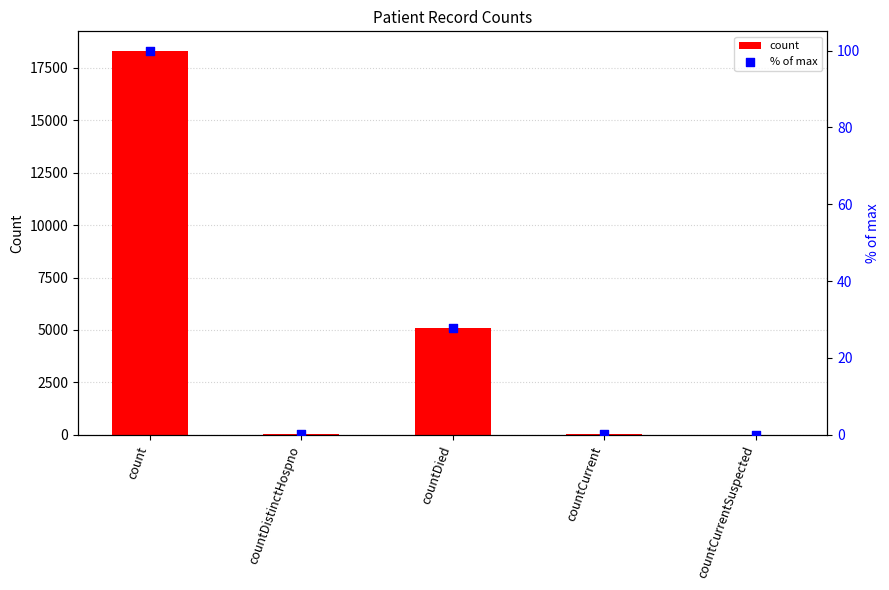

Which series has the largest total across all categories?

count